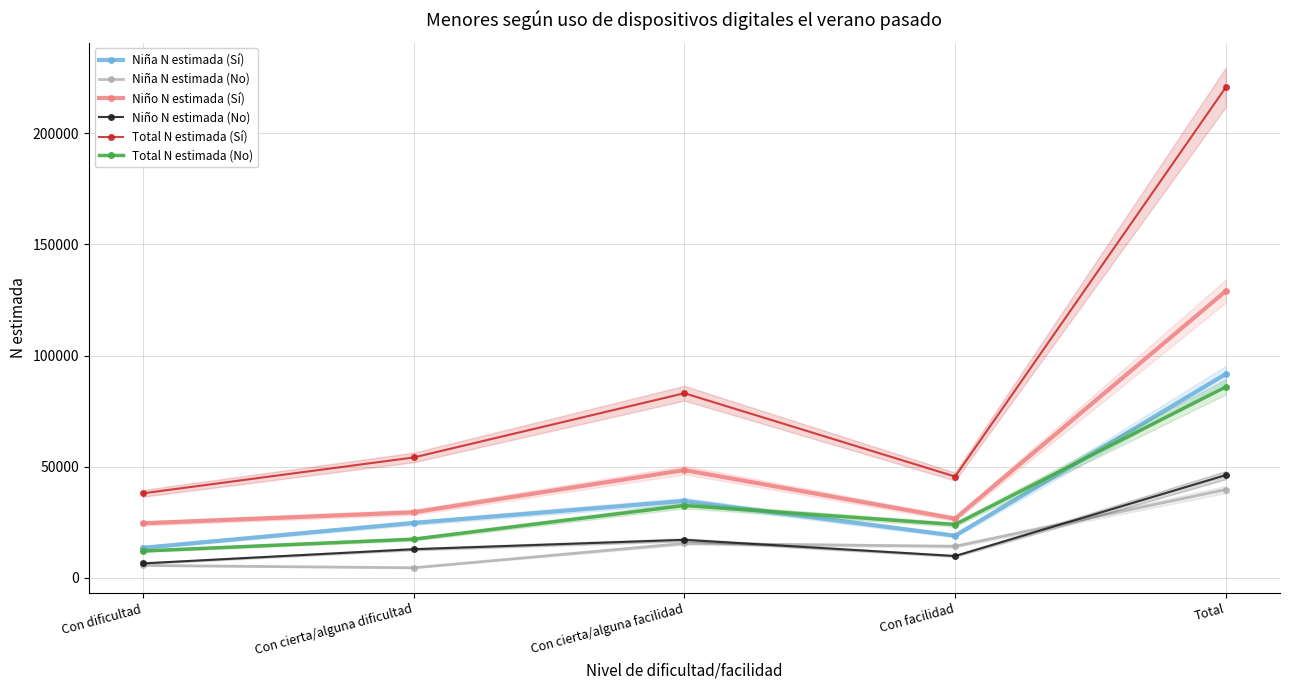

At which label does Total N estimada (No) reach its minimum?

Con dificultad